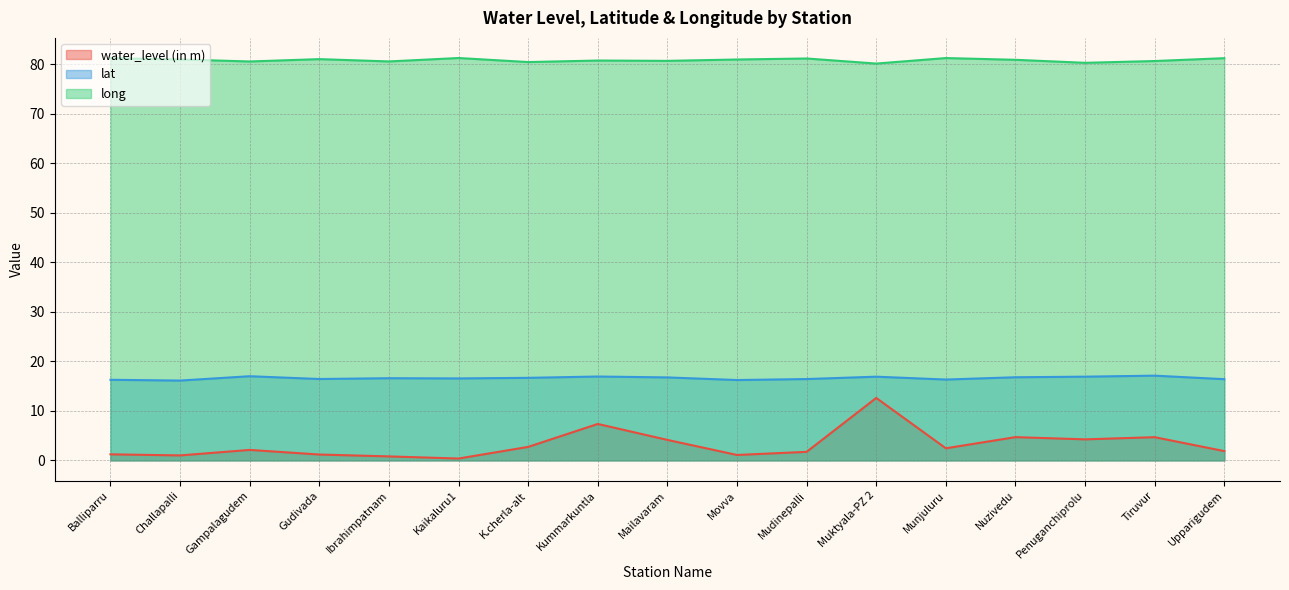

What is the difference between the second highest and minimum values in the water_level (in m) series?

7.0